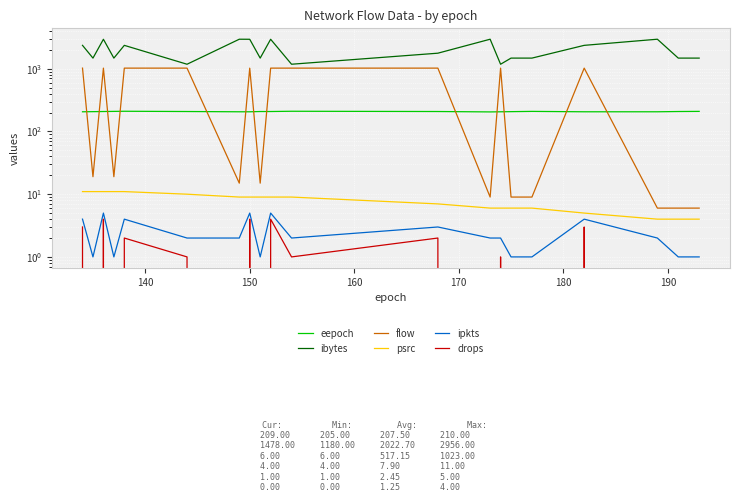

What is the difference between the highest and lowest values at 170?

2358